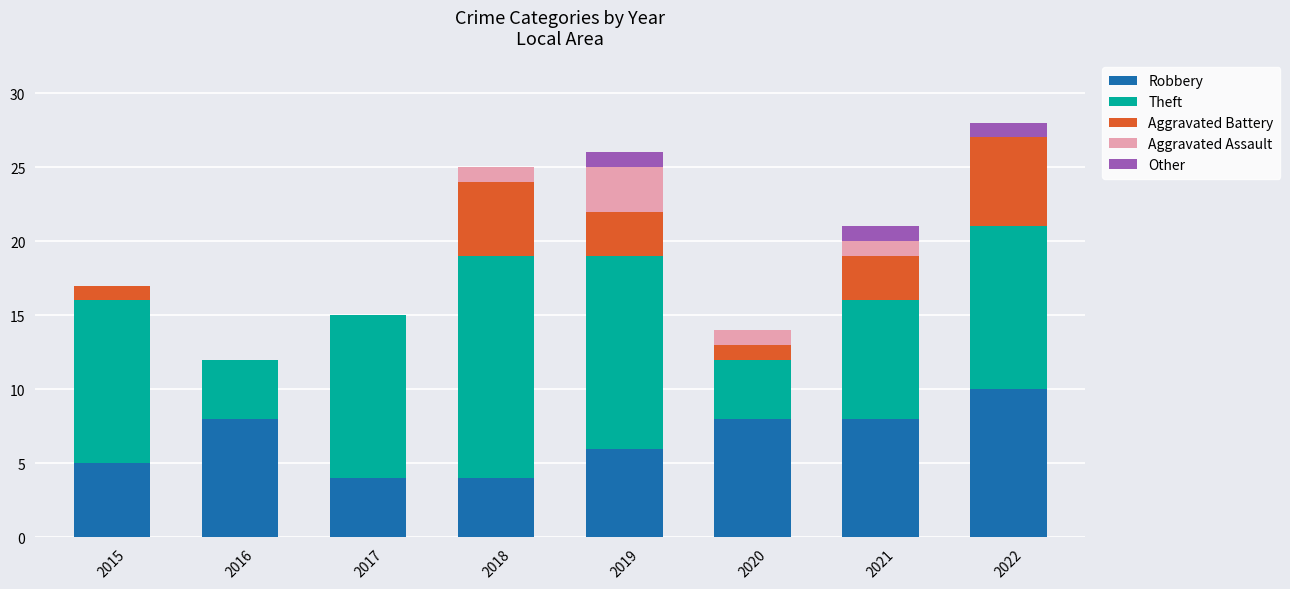

What is the maximum value for Robbery?

10